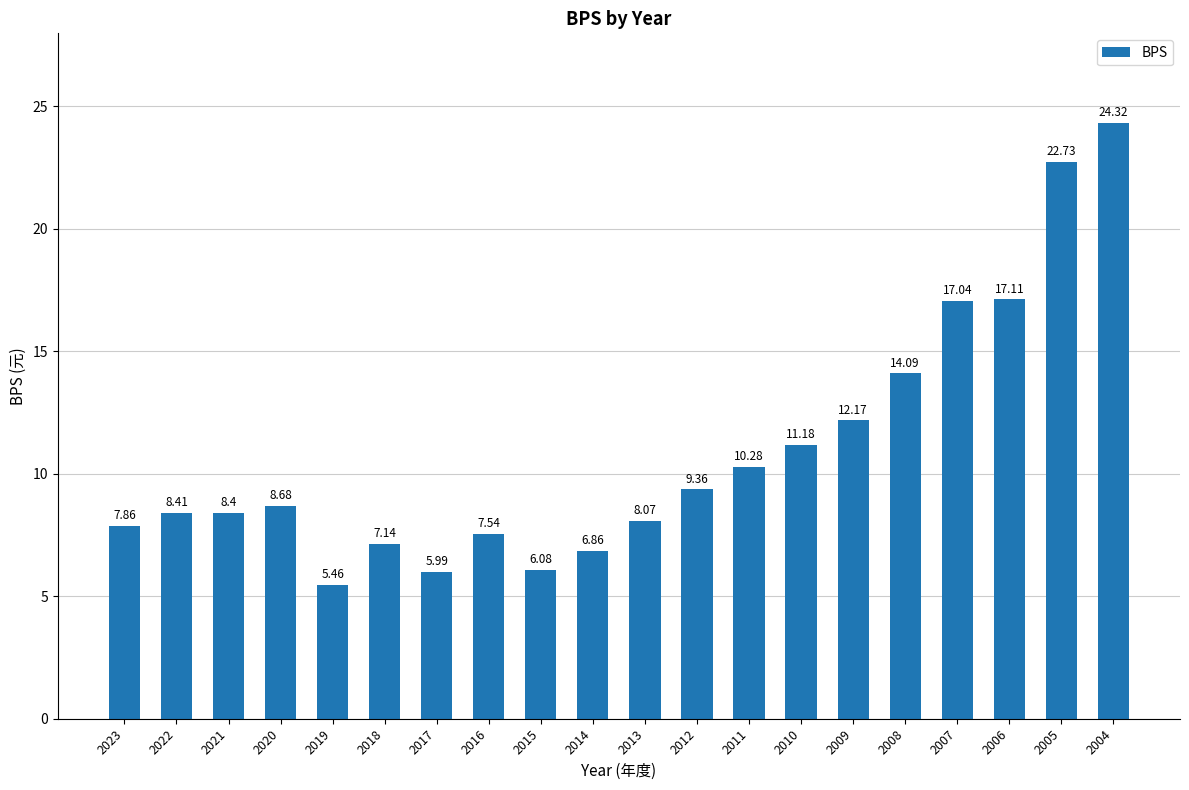

What is the change in value from 2018 to 2014?

-0.3